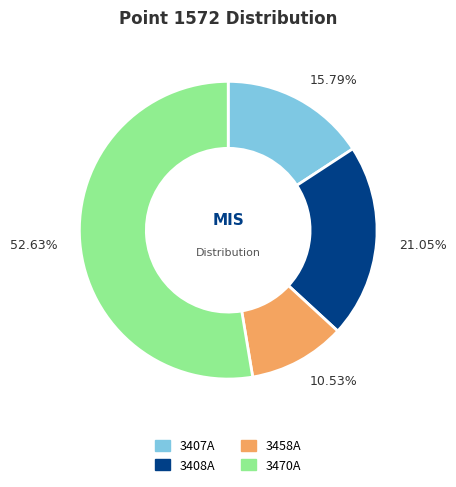

What is the largest slice in the pie chart?

3470A